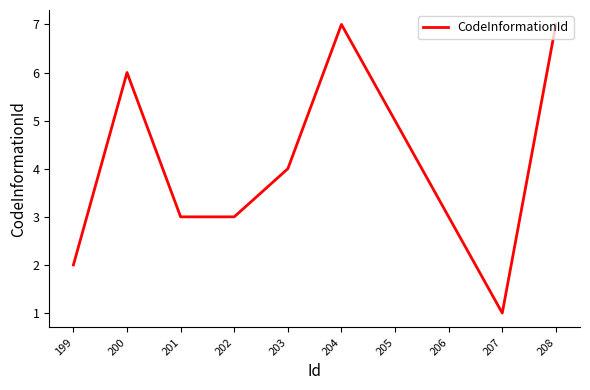

Where does the data first go above 4?

200